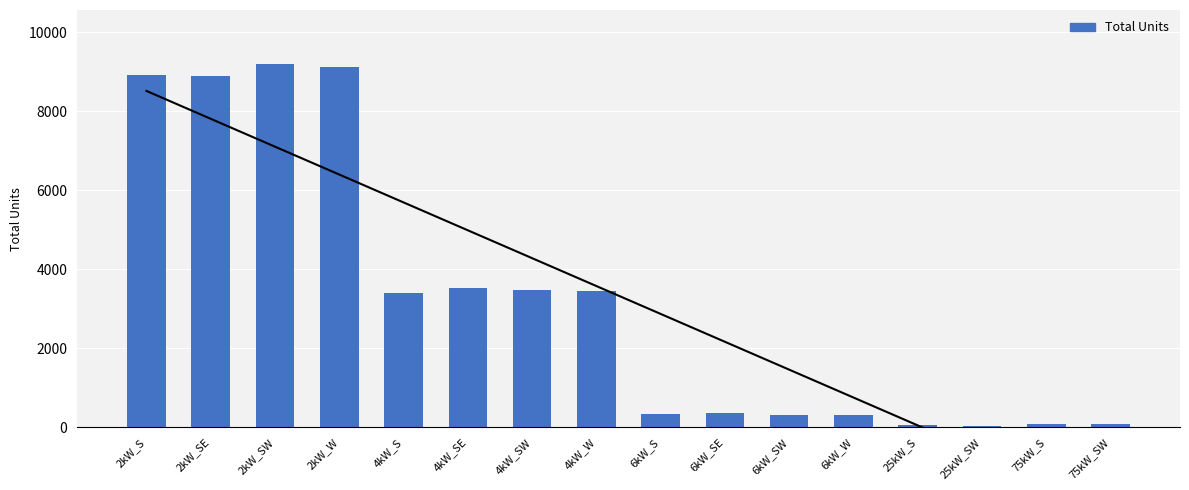

Is it true that the value at 4kW_S is 2260?

False